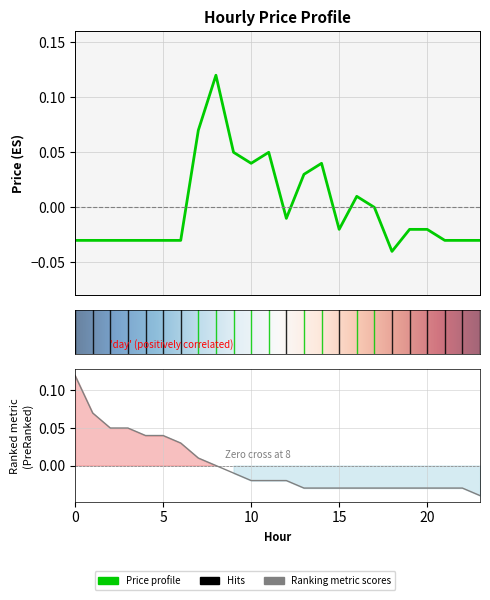

Where is the first local maximum?

8